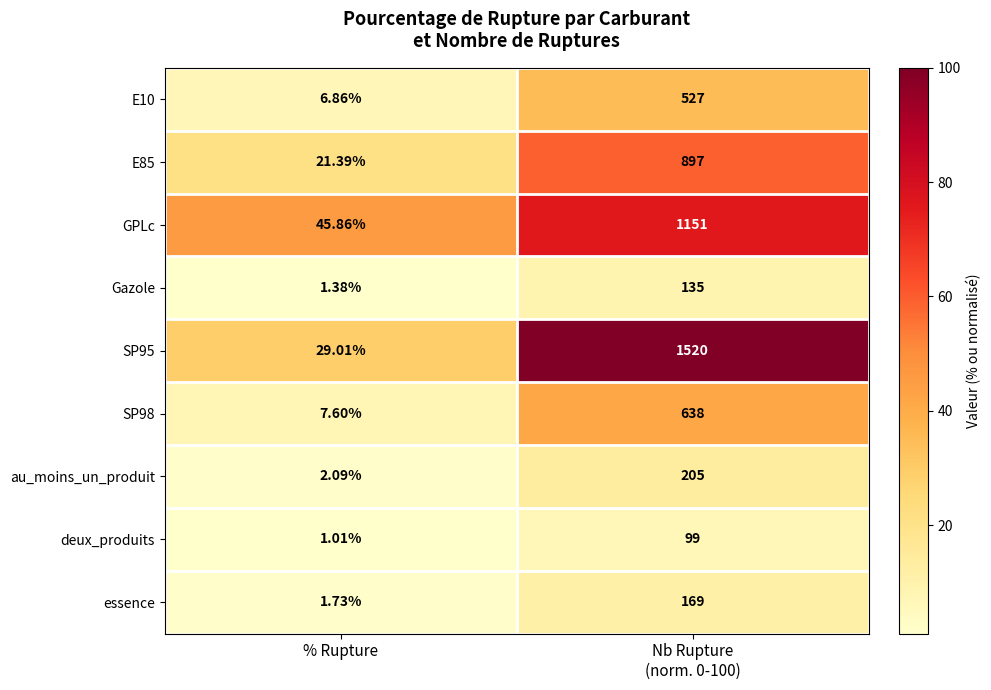

At which category does the chart reach its minimum across all series?

% Rupture